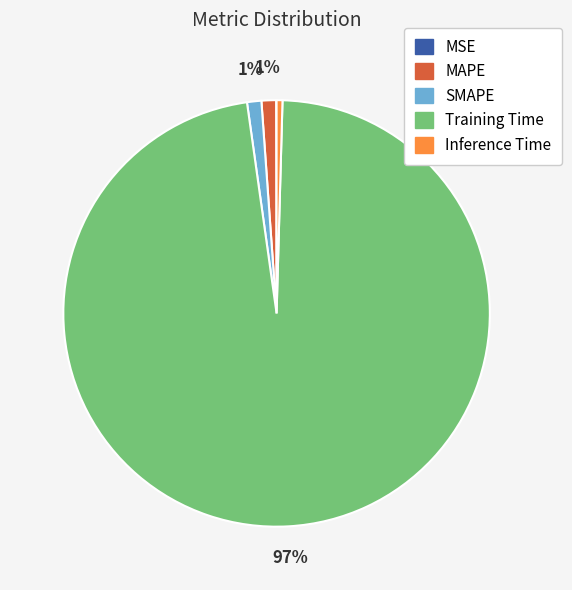

To the nearest percent, what portion does MAPE represent?

1%